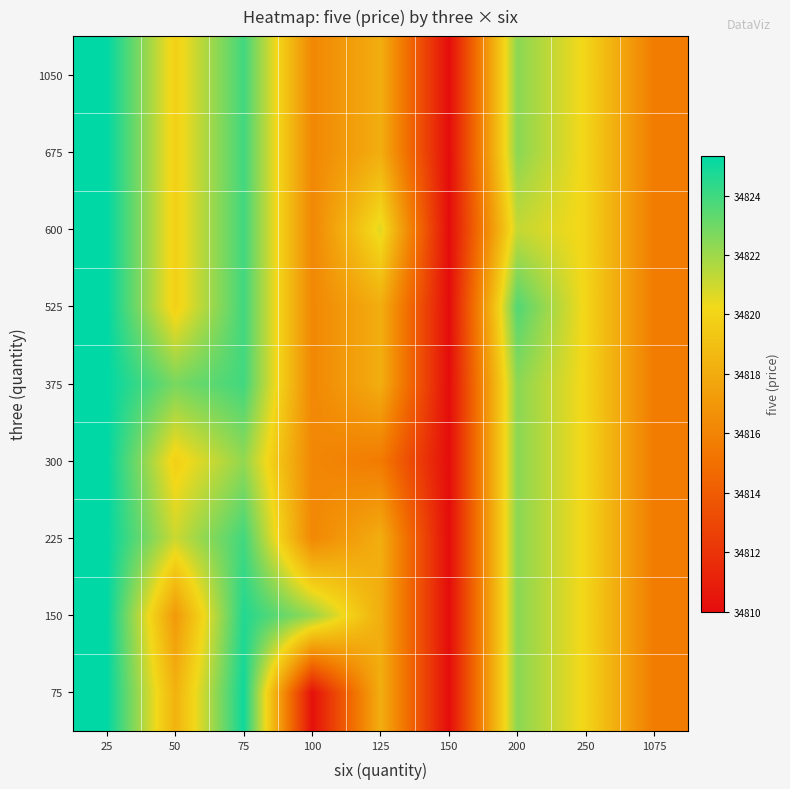

Reading left to right, transcribe all the data shown in this chart.

75: 25=34825.4	50=34818.3	75=34825.0	100=34810.2	125=34818.1	150=34810.0	200=34822.4	250=34820.1	1075=34815.6
150: 25=34825.4	50=34817.1	75=34824.6	100=34822.1	125=34818.1	150=34810.0	200=34822.4	250=34820.1	1075=34815.6
225: 25=34825.4	50=34821.1	75=34824.0	100=34816.2	125=34818.1	150=34810.0	200=34822.4	250=34820.1	1075=34815.6
300: 25=34825.4	50=34819.8	75=34822.2	100=34816.2	125=34815.6	150=34810.0	200=34822.4	250=34820.1	1075=34815.6
375: 25=34825.4	50=34822.8	75=34824.0	100=34816.2	125=34818.1	150=34810.0	200=34822.4	250=34820.1	1075=34815.6
525: 25=34825.4	50=34819.8	75=34824.0	100=34816.2	125=34818.1	150=34810.0	200=34823.6	250=34820.1	1075=34815.6
600: 25=34825.4	50=34819.8	75=34824.0	100=34816.2	125=34820.6	150=34810.0	200=34821.2	250=34820.1	1075=34815.6
675: 25=34825.4	50=34819.8	75=34824.0	100=34816.2	125=34818.1	150=34810.0	200=34822.4	250=34820.1	1075=34815.6
1050: 25=34825.4	50=34819.8	75=34824.0	100=34816.2	125=34818.1	150=34810.0	200=34822.4	250=34820.1	1075=34815.6